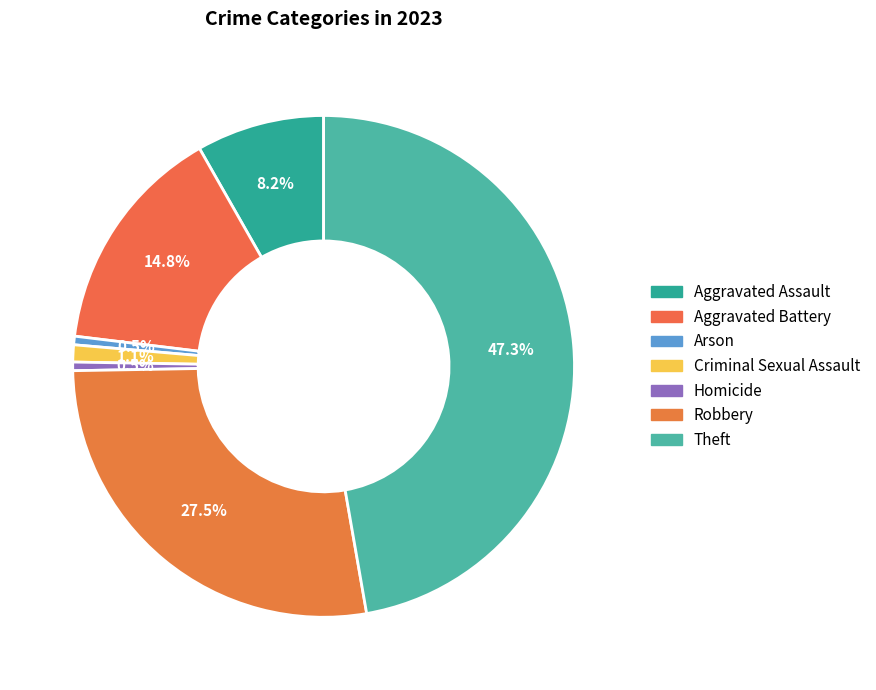

How many segments does this pie chart have?

7